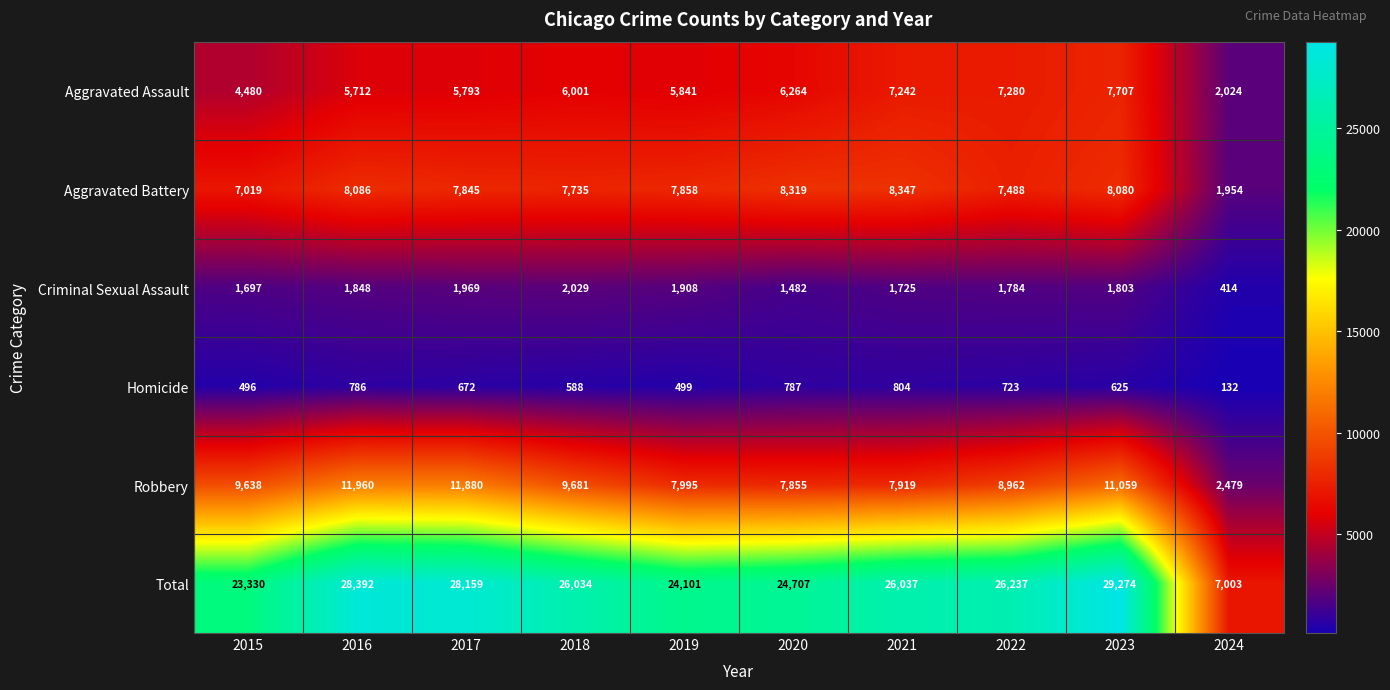

The value of Aggravated Battery at 2024 is 3497. True or false?

False